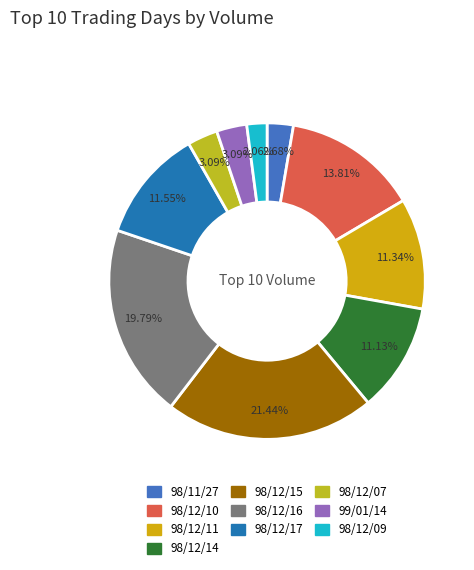

Count the number of slices in the pie.

10